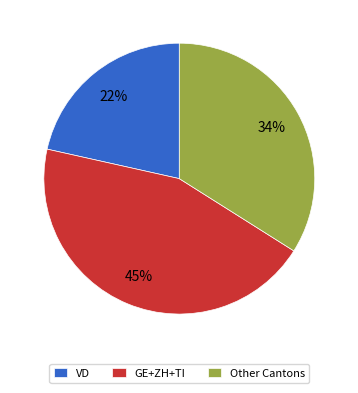

Does any single category account for the majority?

No